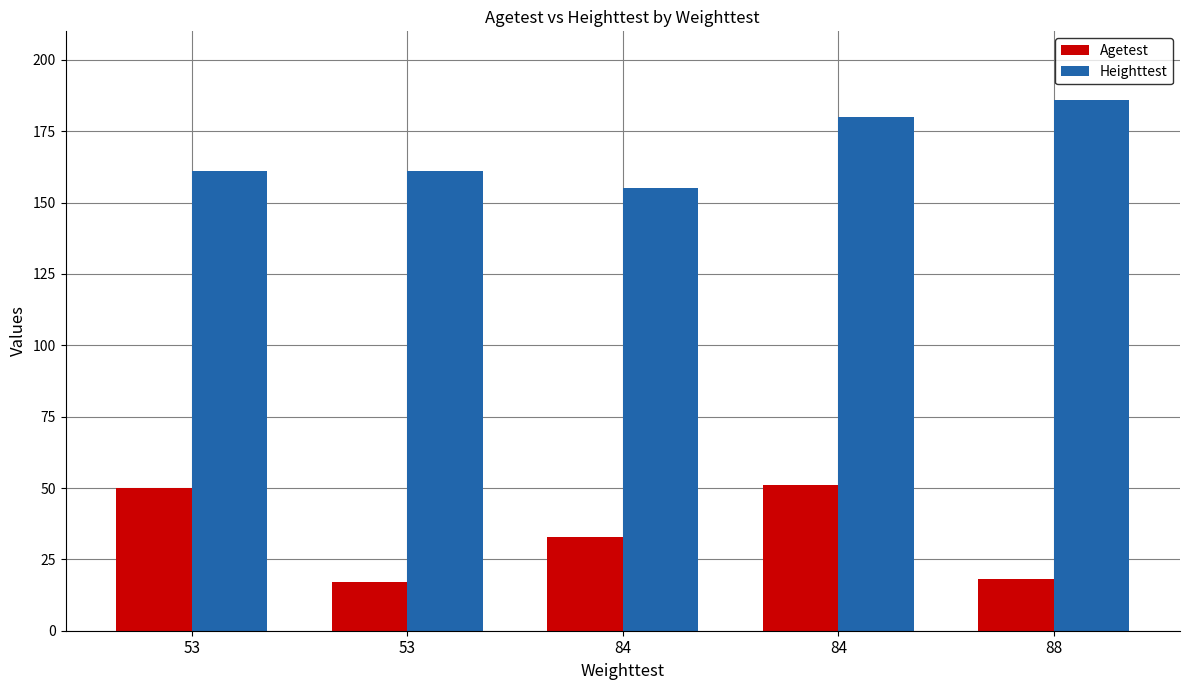

Is it true that Heighttest equals 268 at 84?

False